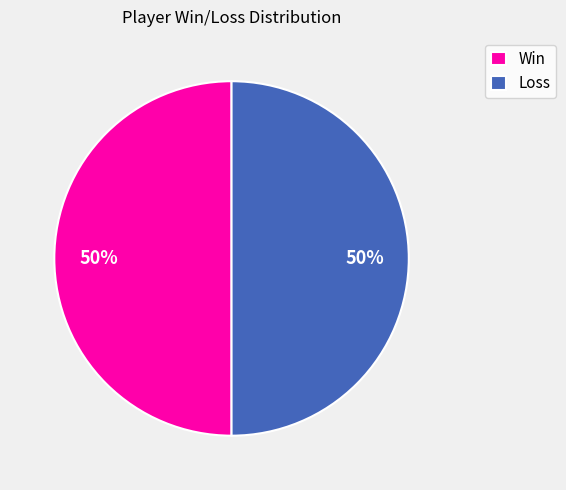

True or false: Win accounts for 38% of the total.

False